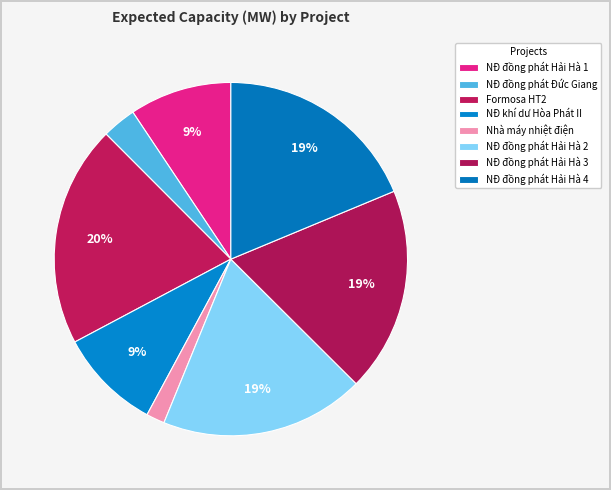

To the nearest percent, what percentage of the pie is Formosa HT2?

20%